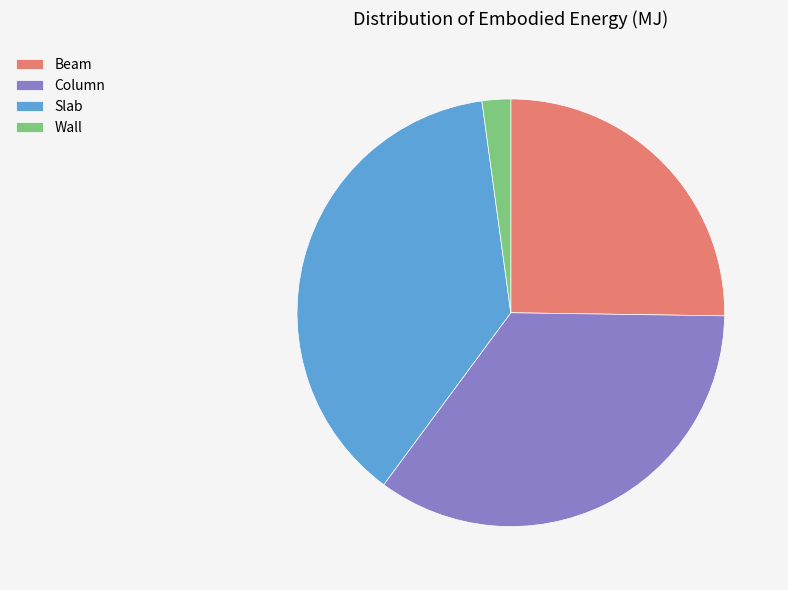

The Beam slice represents 40% of the pie. True or false?

False